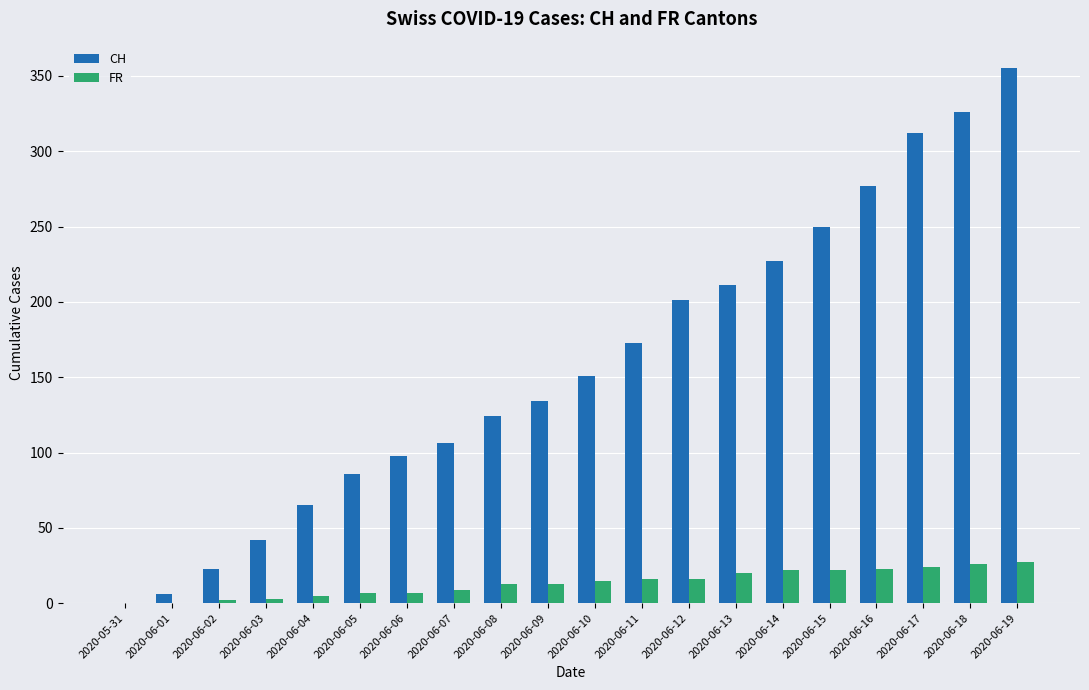

What is the greatest value displayed?

355